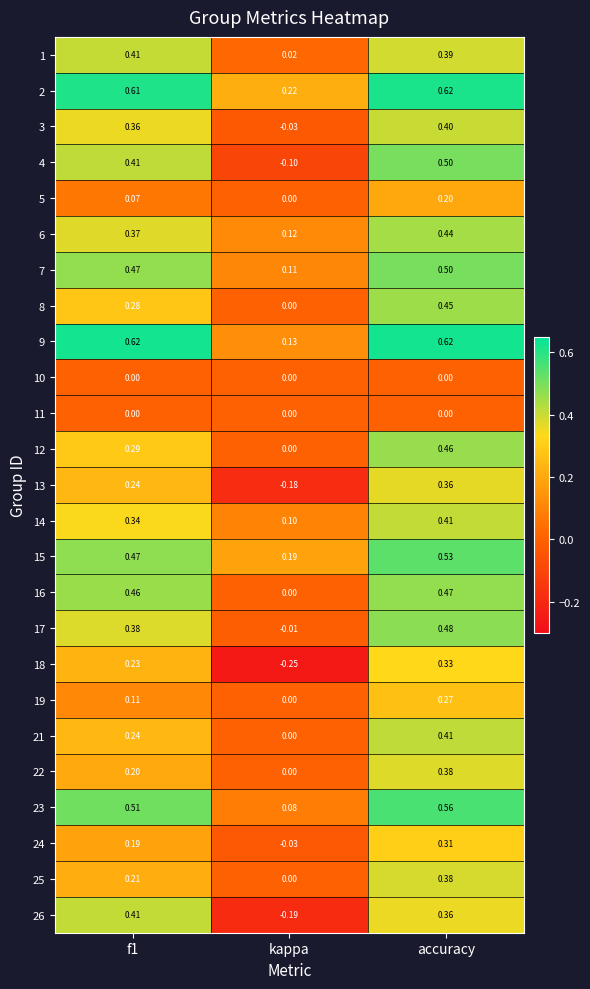

At which label does 16 reach its peak?

accuracy